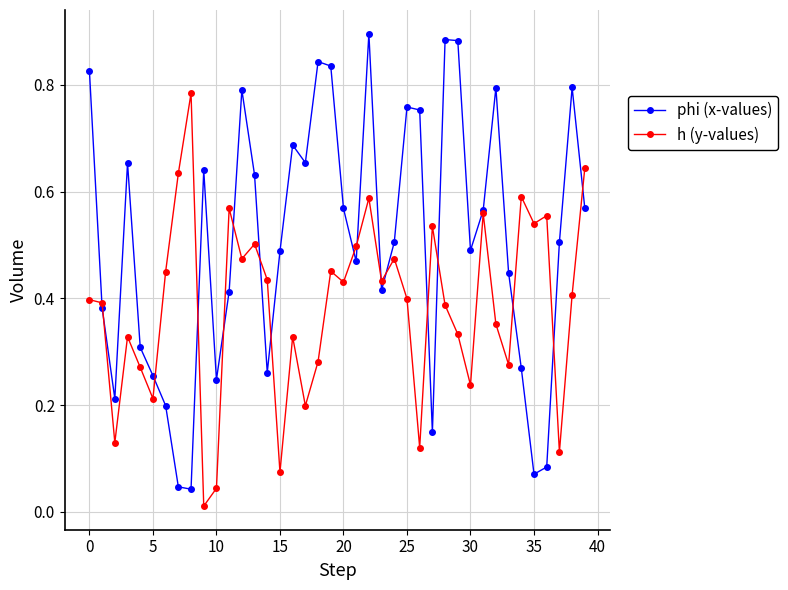

Which series has the largest total across all categories?

phi (x-values)